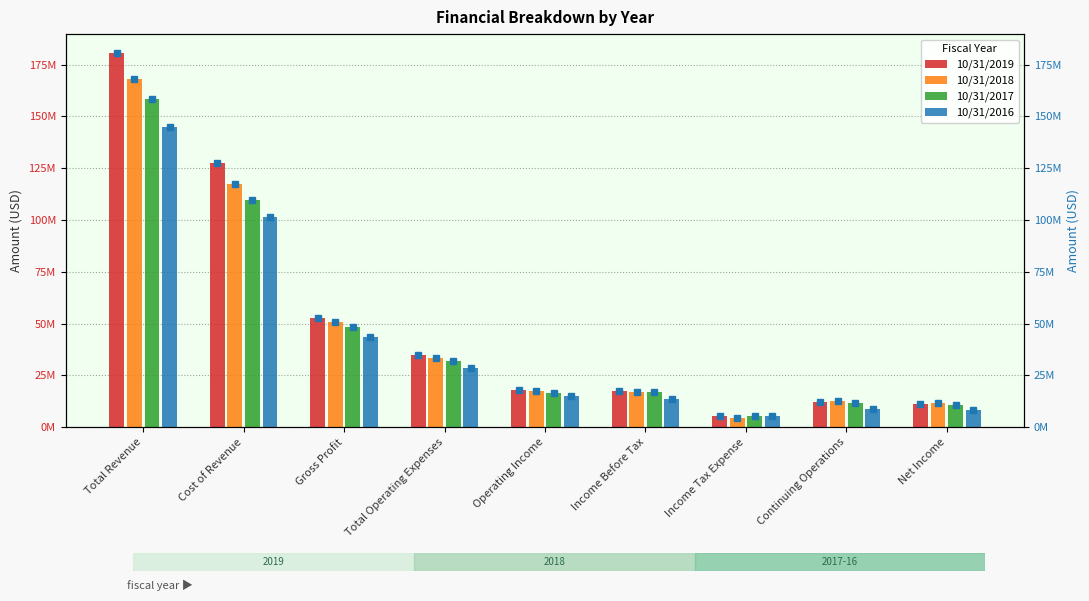

Reading left to right, what are all the values shown in this chart?

10/31/2019: Total Revenue=180694000	Cost of Revenue=127766000	Gross Profit=52928000	Total Operating Expenses=35085000	Operating Income=17843000	Income Before Tax=17723000	Income Tax Expense=5515000	Continuing Operations=12208000	Net Income=11430000
10/31/2018: Total Revenue=168188000	Cost of Revenue=117220000	Gross Profit=50968000	Total Operating Expenses=33368000	Operating Income=17600000	Income Before Tax=17216000	Income Tax Expense=4525000	Continuing Operations=12691000	Net Income=11857000
10/31/2017: Total Revenue=158428000	Cost of Revenue=109863000	Gross Profit=48565000	Total Operating Expenses=31899000	Operating Income=16666000	Income Before Tax=16940000	Income Tax Expense=5389000	Continuing Operations=11551000	Net Income=10744000
10/31/2016: Total Revenue=144870000	Cost of Revenue=101313000	Gross Profit=43556000	Total Operating Expenses=28422000	Operating Income=15134000	Income Before Tax=13844000	Income Tax Expense=5252000	Continuing Operations=8592000	Net Income=8098000